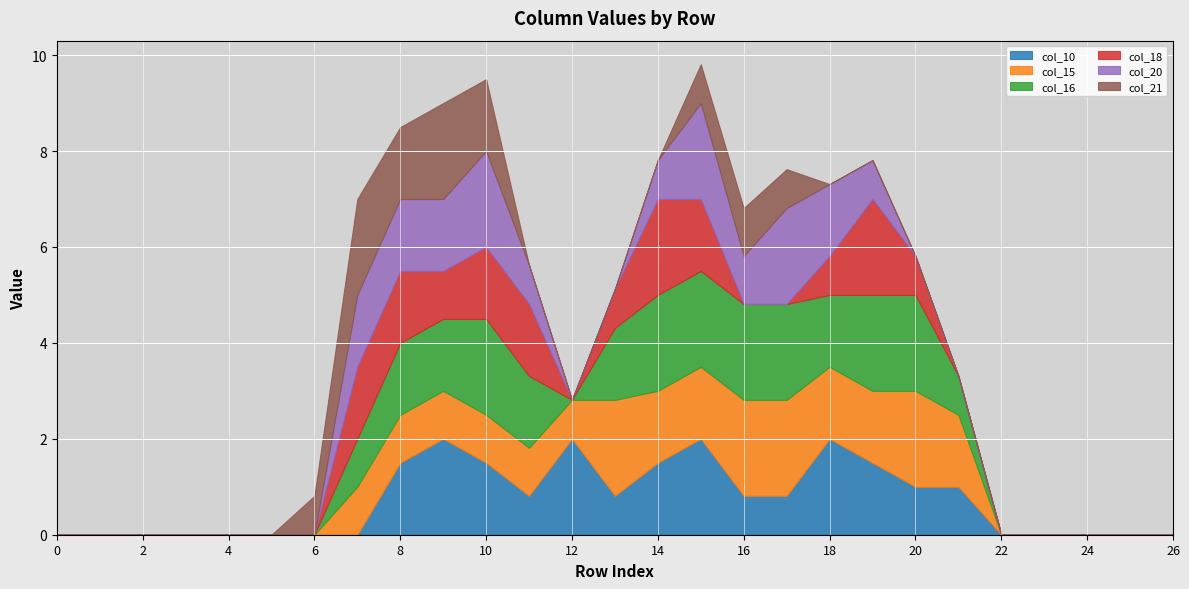

What is the total value across all series at 18?

7.3